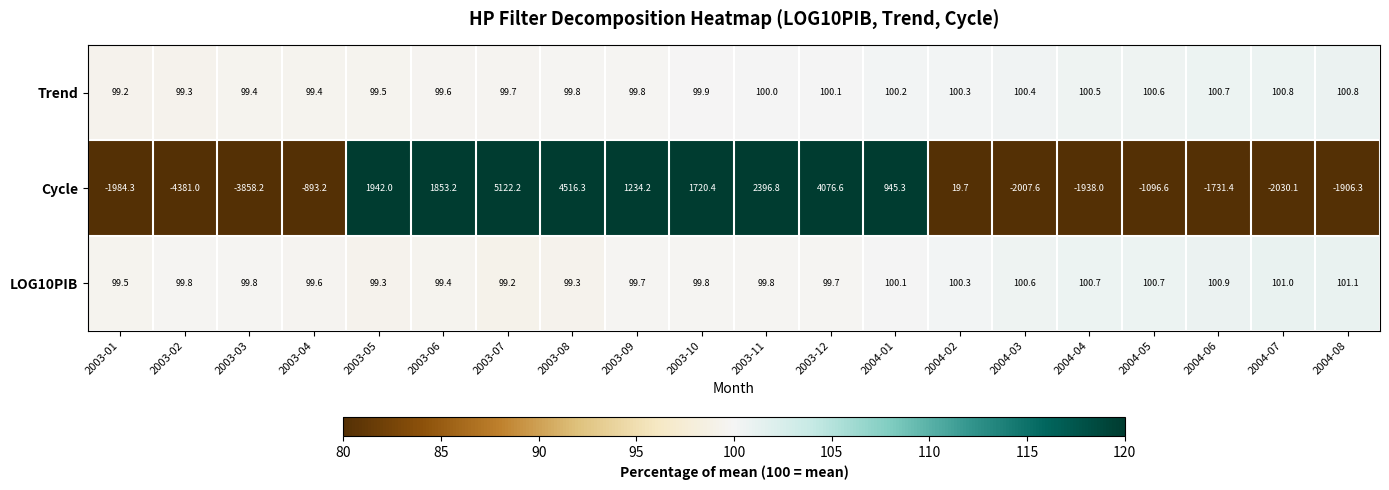

At 2003-09, list the series in order from smallest to largest.

LOG10PIB, Trend, Cycle